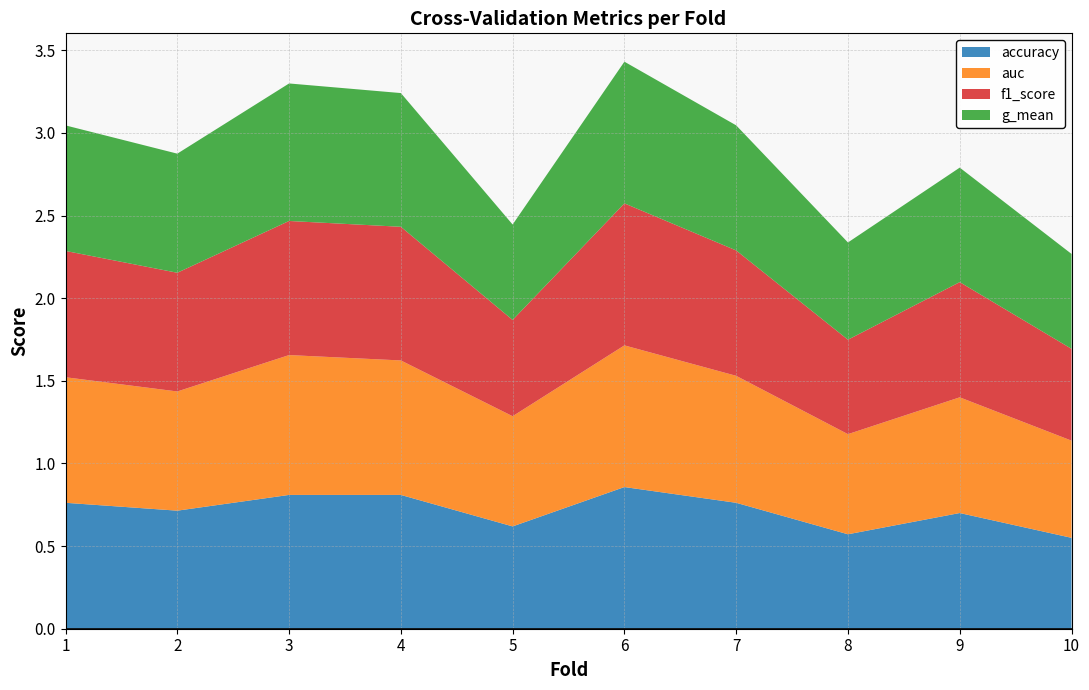

Reading right to left, what are all the values shown in this chart?

accuracy: 10=0.6	9=0.7	8=0.6	7=0.8	6=0.9	5=0.6	4=0.8	3=0.8	2=0.7	1=0.8
auc: 10=0.6	9=0.7	8=0.6	7=0.8	6=0.9	5=0.7	4=0.8	3=0.8	2=0.7	1=0.8
f1_score: 10=0.6	9=0.7	8=0.6	7=0.8	6=0.9	5=0.6	4=0.8	3=0.8	2=0.7	1=0.8
g_mean: 10=0.6	9=0.7	8=0.6	7=0.8	6=0.9	5=0.6	4=0.8	3=0.8	2=0.7	1=0.8